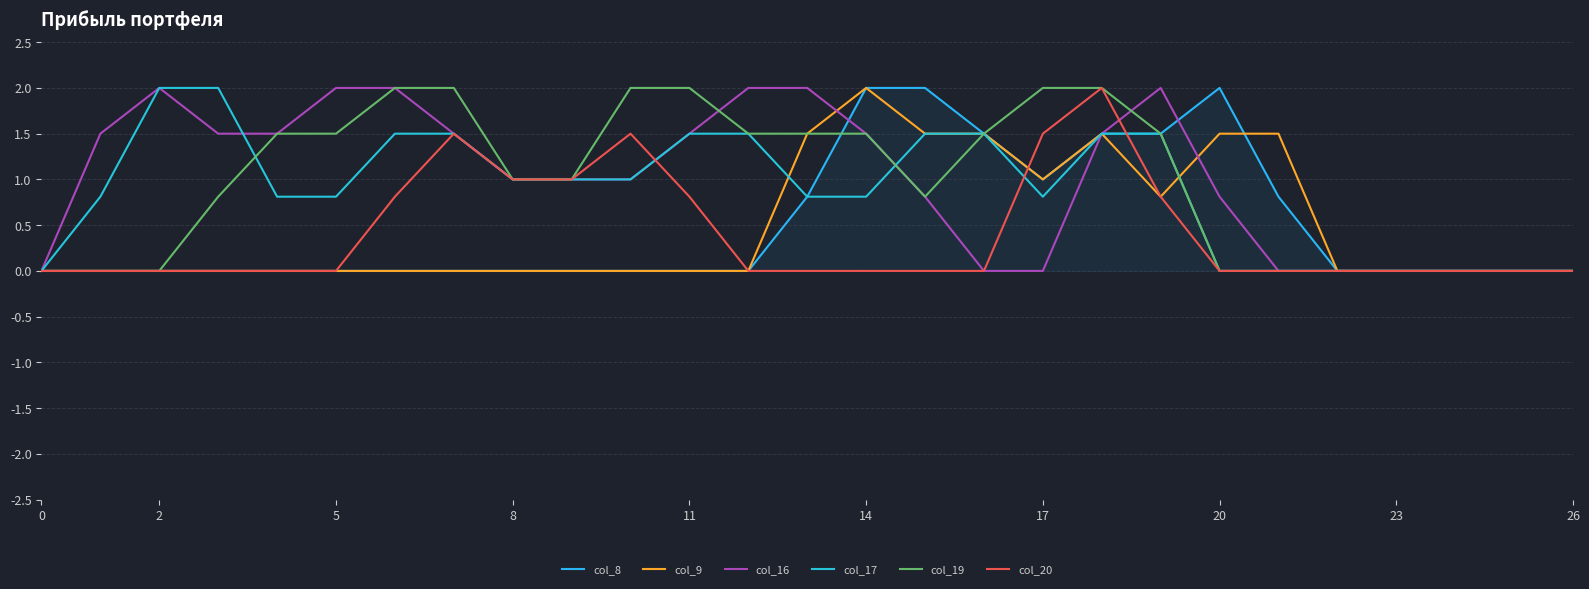

What is the difference between the highest and lowest values at 2?

2.0